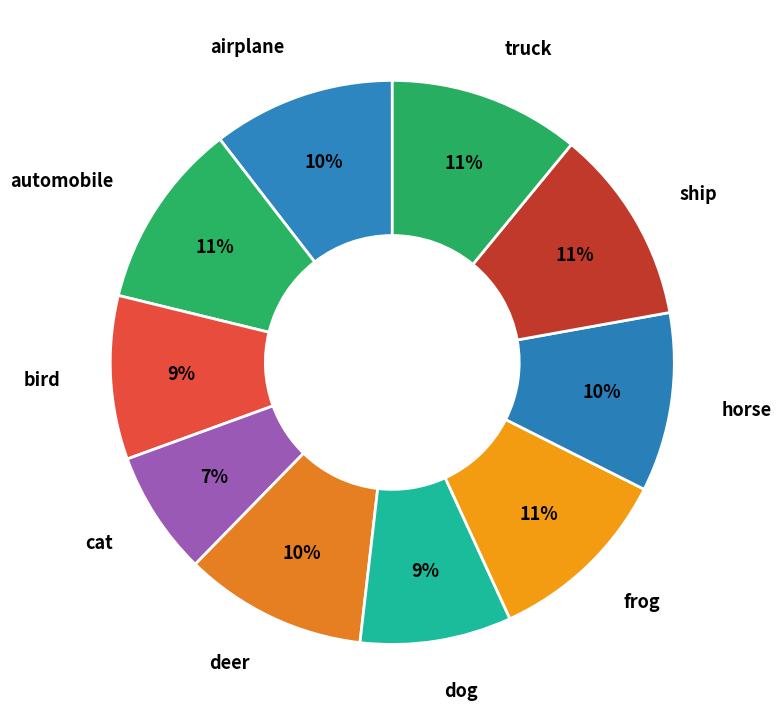

What percentage is the horse slice, to the nearest percent?

10%